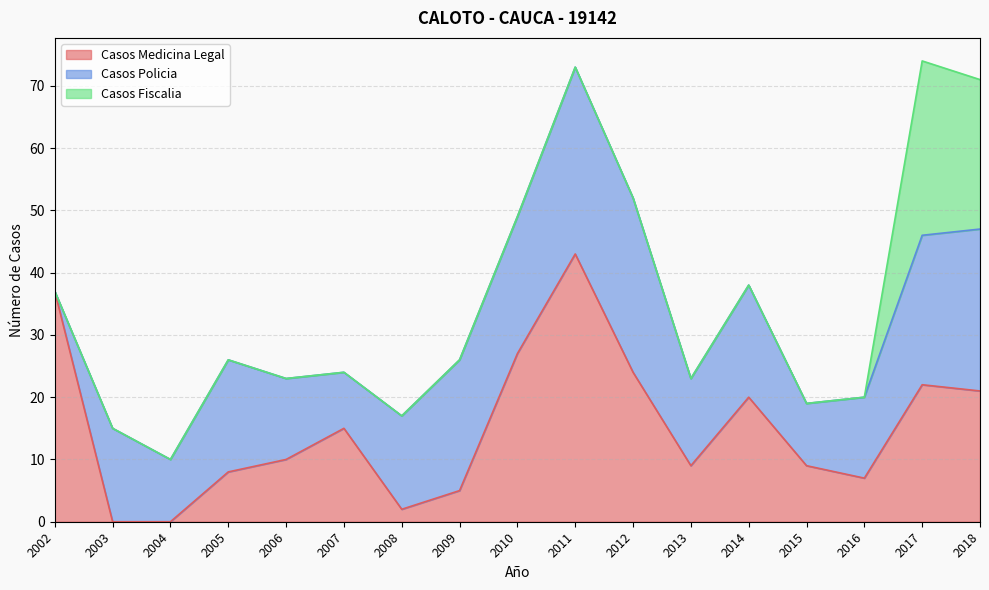

Reading left to right, transcribe all the data shown in this chart.

Casos Medicina Legal: 2002=37	2003=0	2004=0	2005=8	2006=10	2007=15	2008=2	2009=5	2010=27	2011=43	2012=24	2013=9	2014=20	2015=9	2016=7	2017=22	2018=21
Casos Policia: 2002=0	2003=15	2004=10	2005=18	2006=13	2007=9	2008=15	2009=21	2010=22	2011=30	2012=28	2013=14	2014=18	2015=10	2016=13	2017=24	2018=26
Casos Fiscalia: 2002=0	2003=0	2004=0	2005=0	2006=0	2007=0	2008=0	2009=0	2010=0	2011=0	2012=0	2013=0	2014=0	2015=0	2016=0	2017=28	2018=24